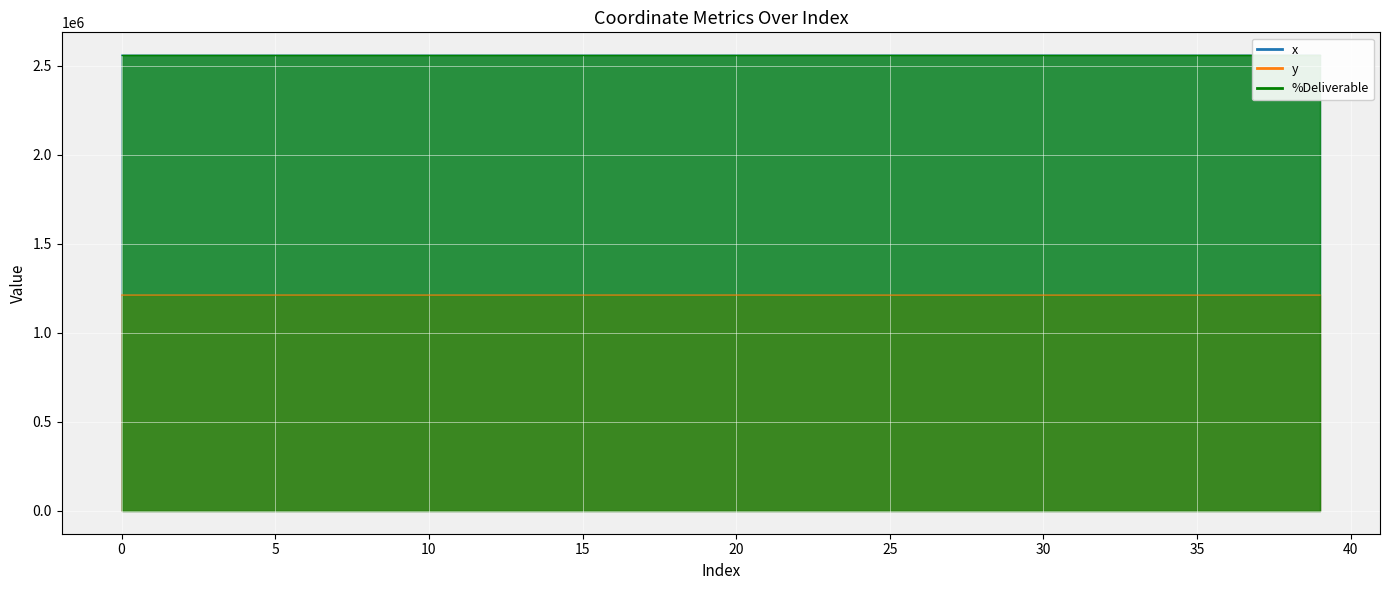

What is the spread (max minus min) of values at 10?

1347467.8